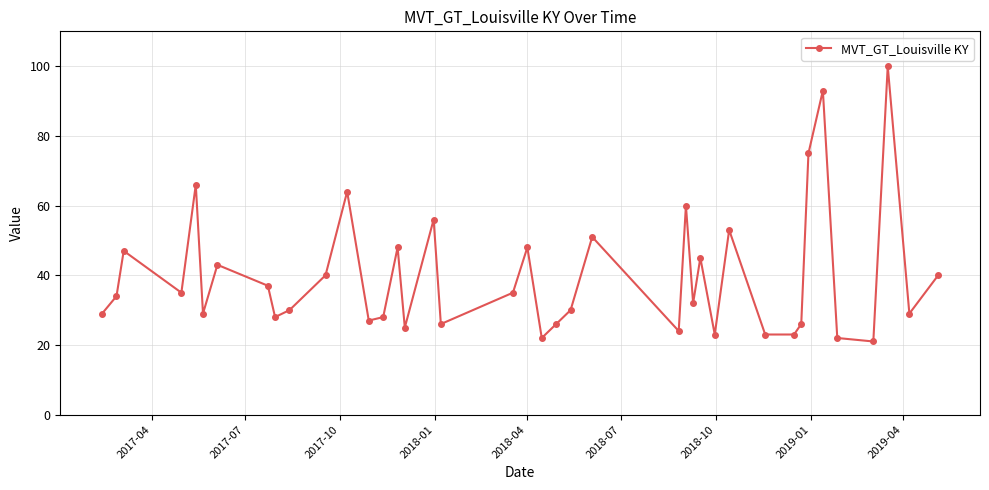

What is the value of the 9th point from the left?

28